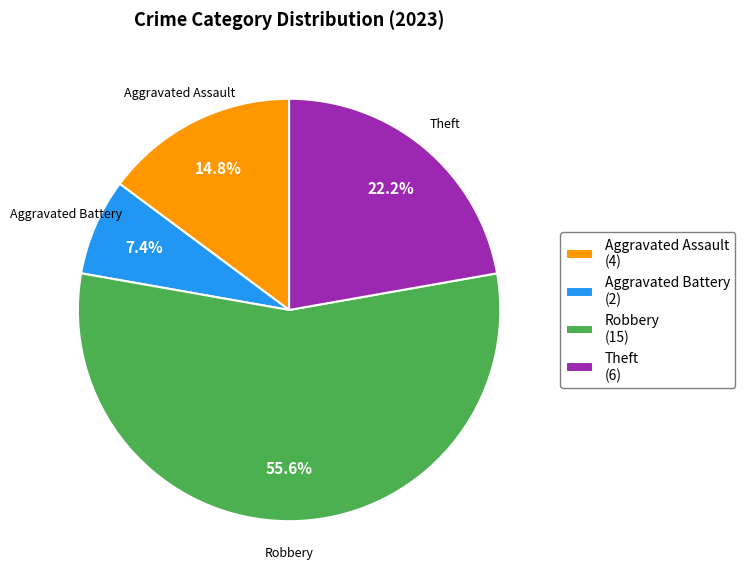

Rank the categories by value from highest to lowest.

Robbery (15), Theft (6), Aggravated Assault (4), Aggravated Battery (2)